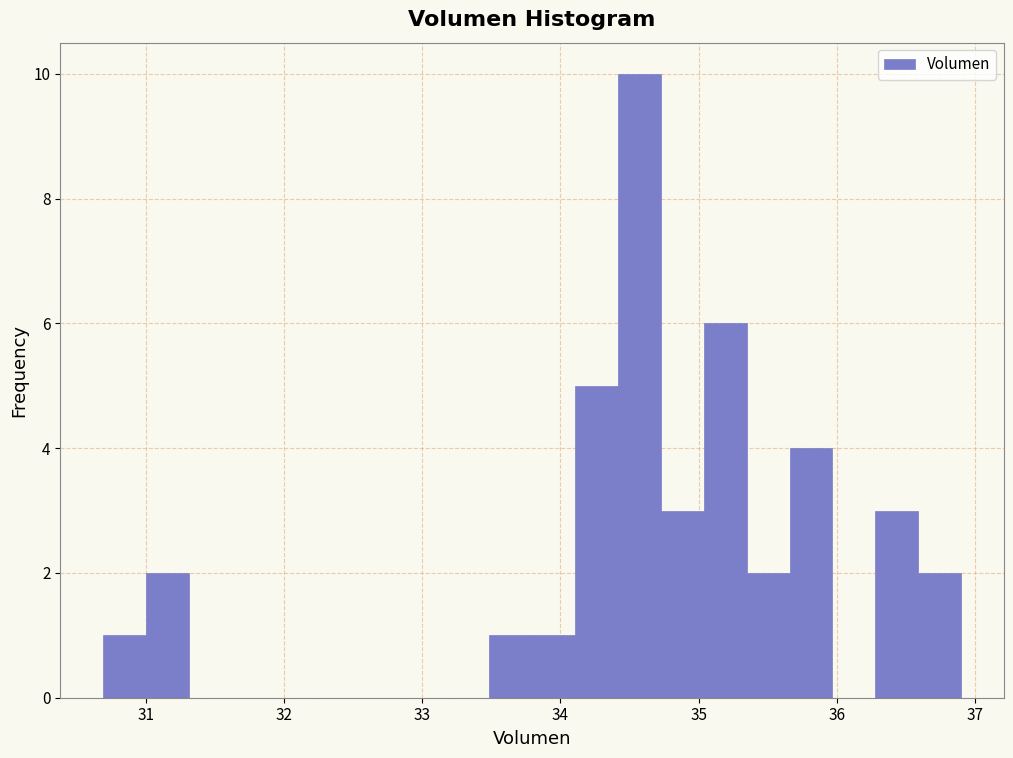

Around what value on the x-axis is the tallest bar? Give the approximate position of its centre, as read against the axis.

34.6